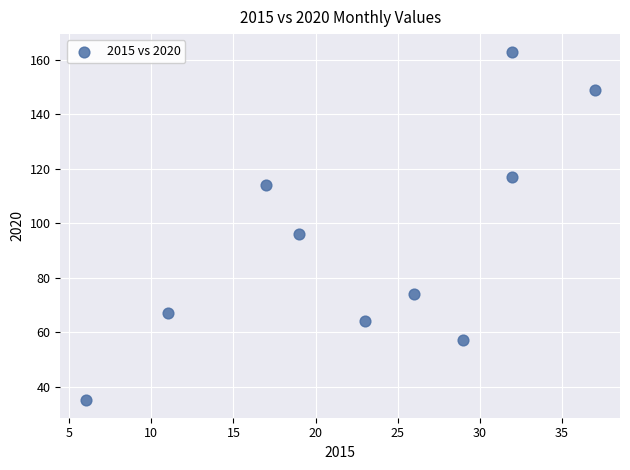

What Y value in the scatter plot is closest to 99?

96